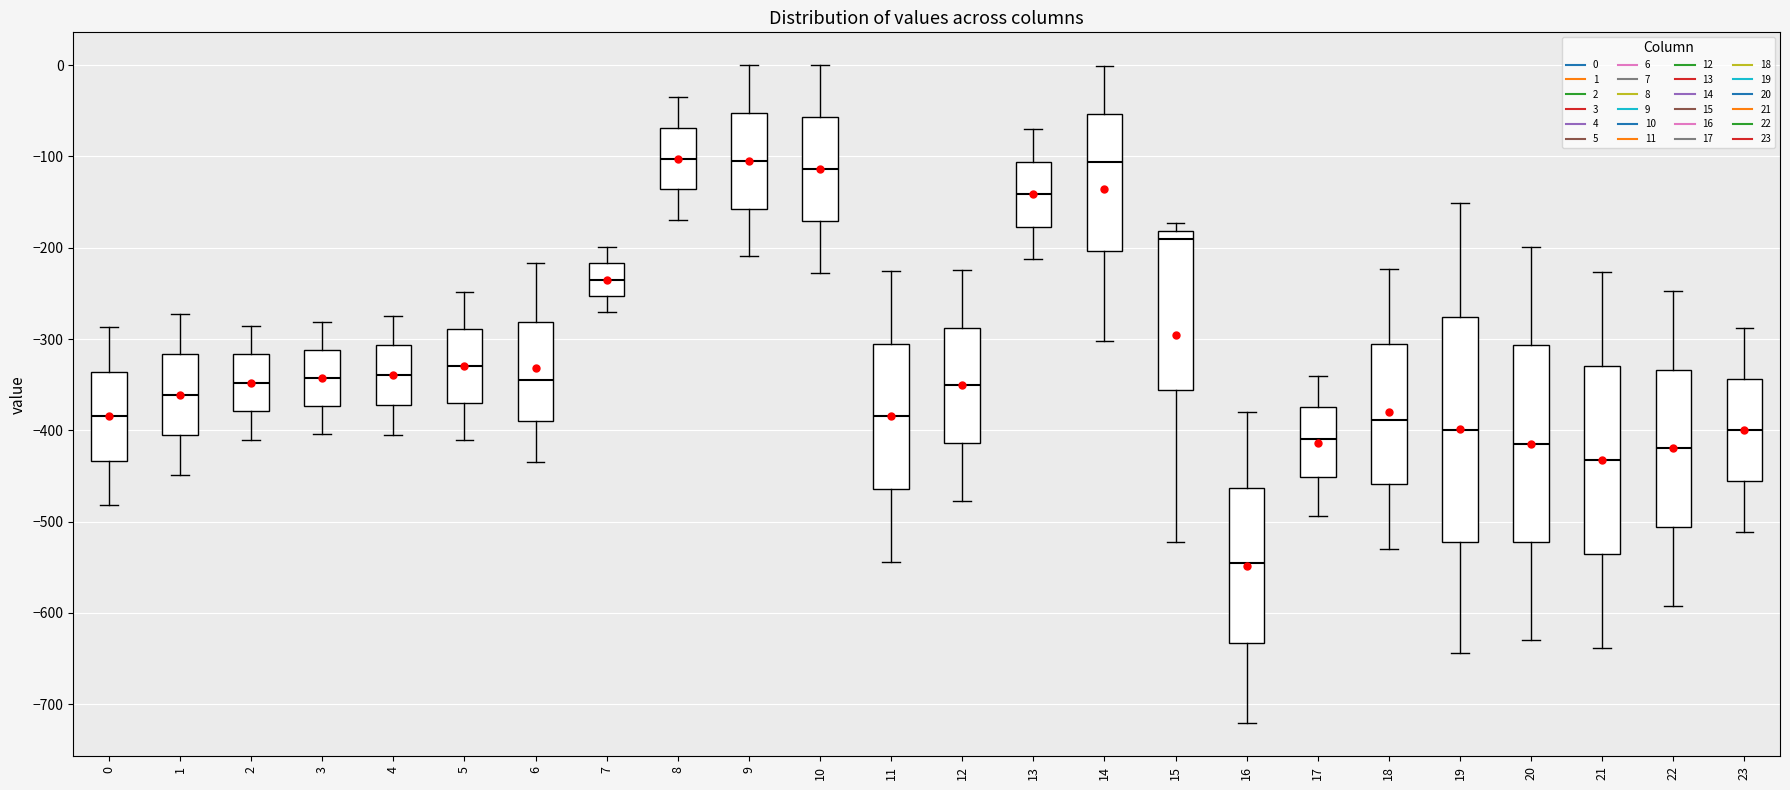

Reading left to right, read every box against the y-axis: the position of its median line, the range the box covers, and the ends of its whiskers. The values are not printed on the chart, so give them approximately, as read against the axis.

0: median -380, box -430 to -340, whiskers -480 to -290
1: median -360, box -410 to -320, whiskers -450 to -270
2: median -350, box -380 to -320, whiskers -410 to -290
3: median -340, box -370 to -310, whiskers -400 to -280
4: median -340, box -370 to -310, whiskers -400 to -270
5: median -330, box -370 to -290, whiskers -410 to -250
6: median -350, box -390 to -280, whiskers -440 to -220
7: median -230, box -250 to -220, whiskers -270 to -200
8: median -100, box -140 to -70, whiskers -170 to -40
9: median -100, box -160 to -50, whiskers -210 to 0
10: median -110, box -170 to -60, whiskers -230 to 0
11: median -380, box -460 to -300, whiskers -540 to -230
12: median -350, box -410 to -290, whiskers -480 to -220
13: median -140, box -180 to -110, whiskers -210 to -70
14: median -110, box -200 to -50, whiskers -300 to 0
15: median -190, box -360 to -180, whiskers -520 to -170
16: median -550, box -630 to -460, whiskers -720 to -380
17: median -410, box -450 to -370, whiskers -490 to -340
18: median -390, box -460 to -310, whiskers -530 to -220
19: median -400, box -520 to -280, whiskers -640 to -150
20: median -410, box -520 to -310, whiskers -630 to -200
21: median -430, box -540 to -330, whiskers -640 to -230
22: median -420, box -510 to -330, whiskers -590 to -250
23: median -400, box -460 to -340, whiskers -510 to -290